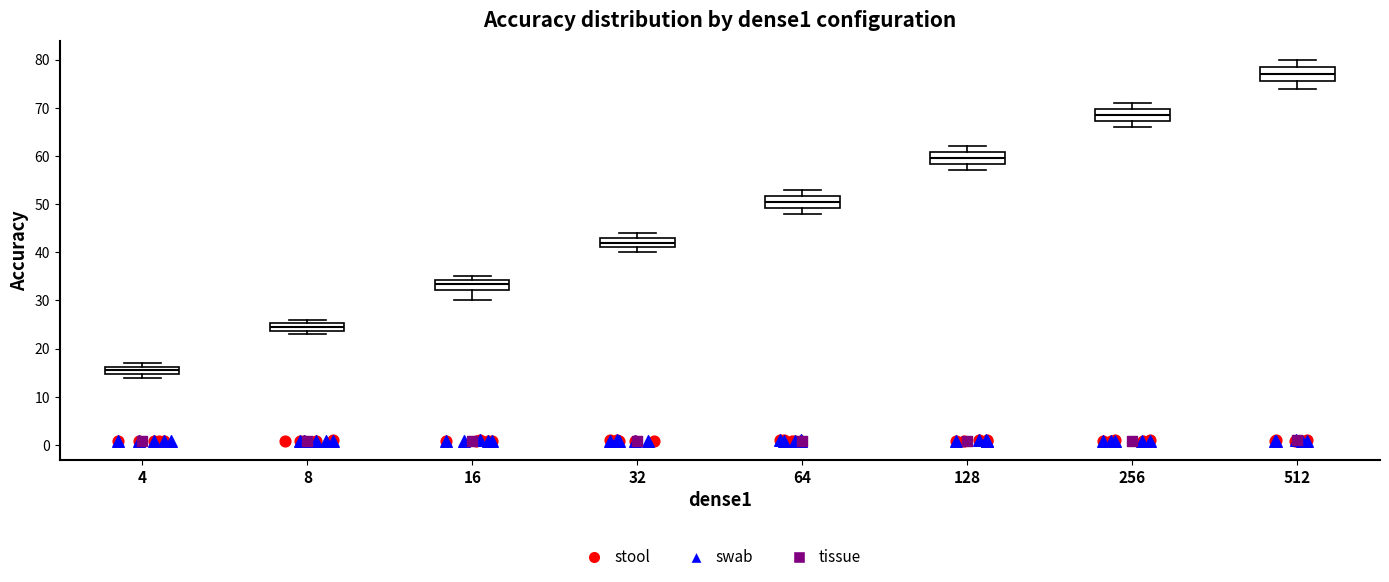

Where is the upper edge of the box at x = 256 on the y-axis? The values are not printed on the chart, so give them approximately, as read against the axis.

70